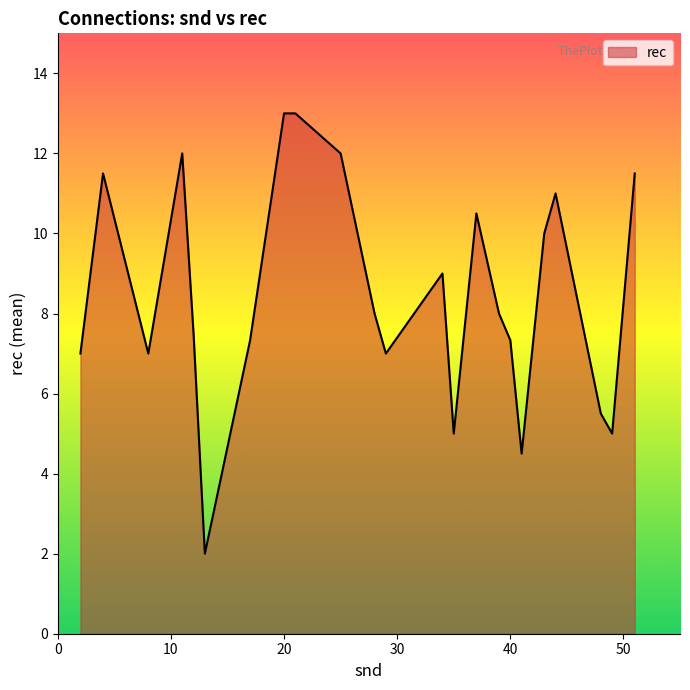

What is the greatest value displayed?

13.0